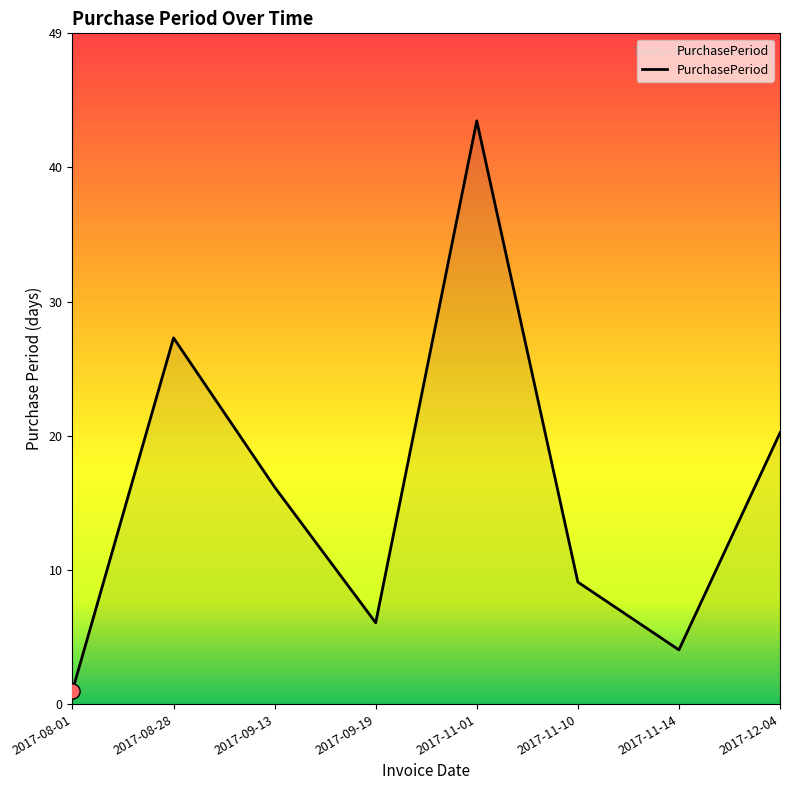

Between 2017-08-01 and 2017-08-28, which is larger?

2017-08-28